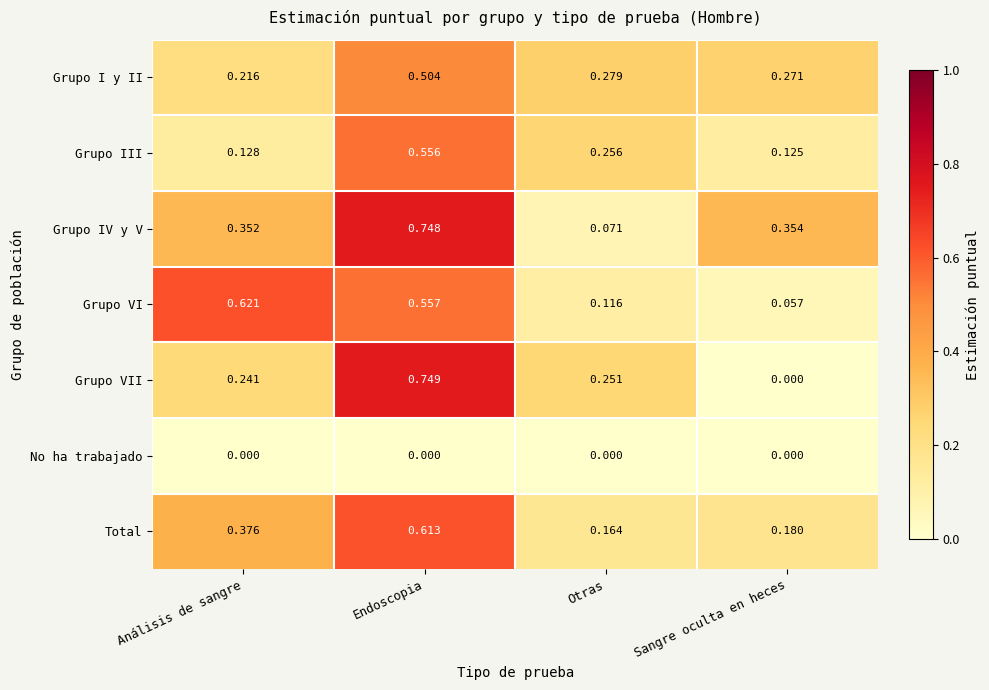

Which category has the highest value in the Grupo IV y V series?

Endoscopia